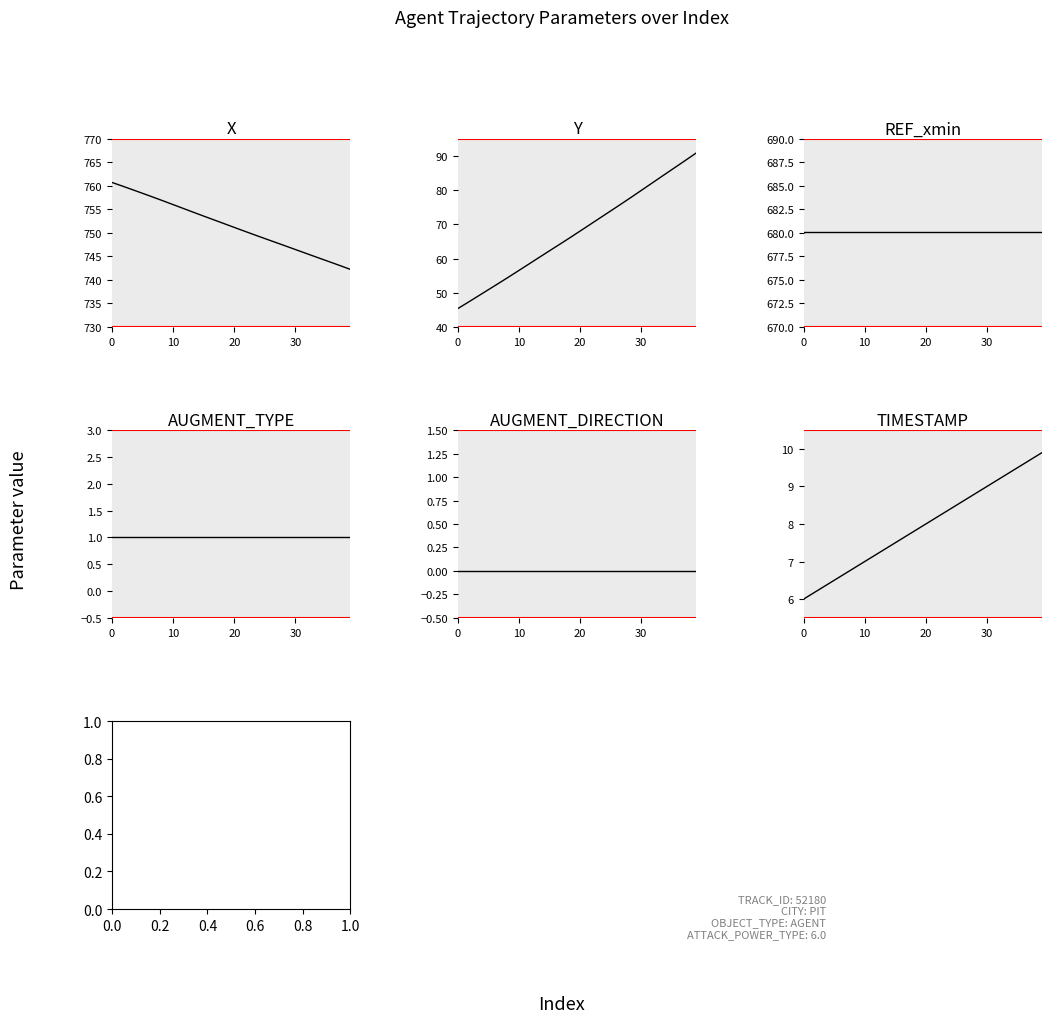

Is this an area chart (filled region under the line)?

No